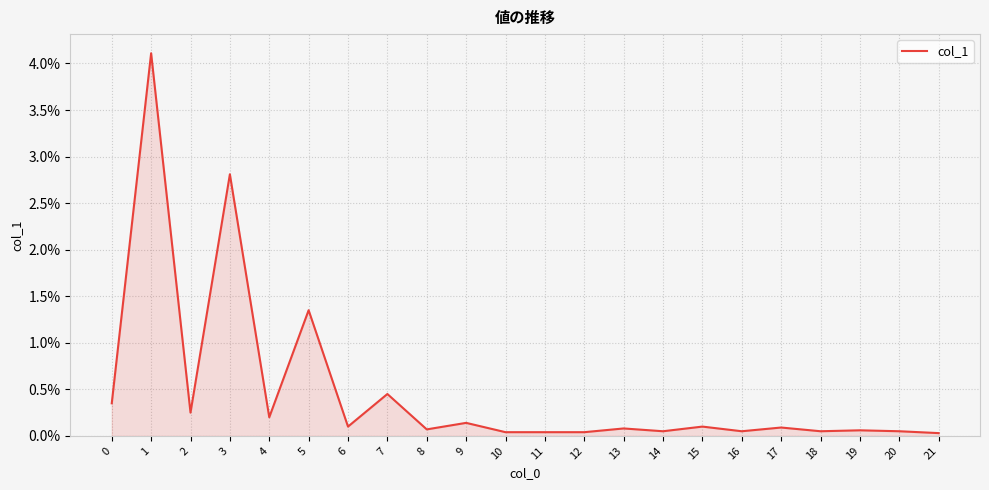

The value at 8 is 0.0. True or false?

True